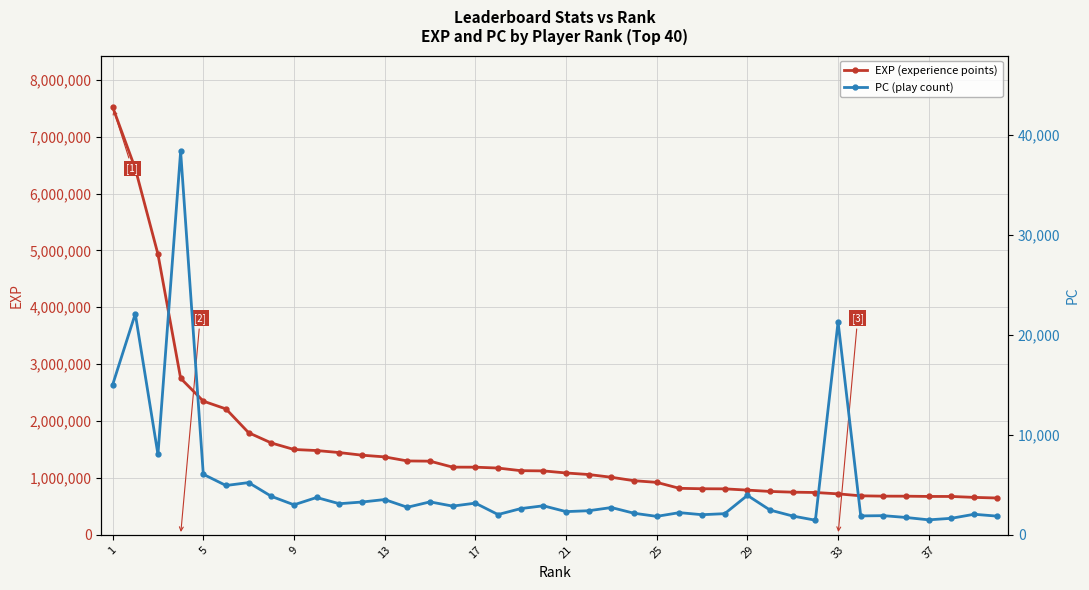

What is the smallest value displayed?

1460